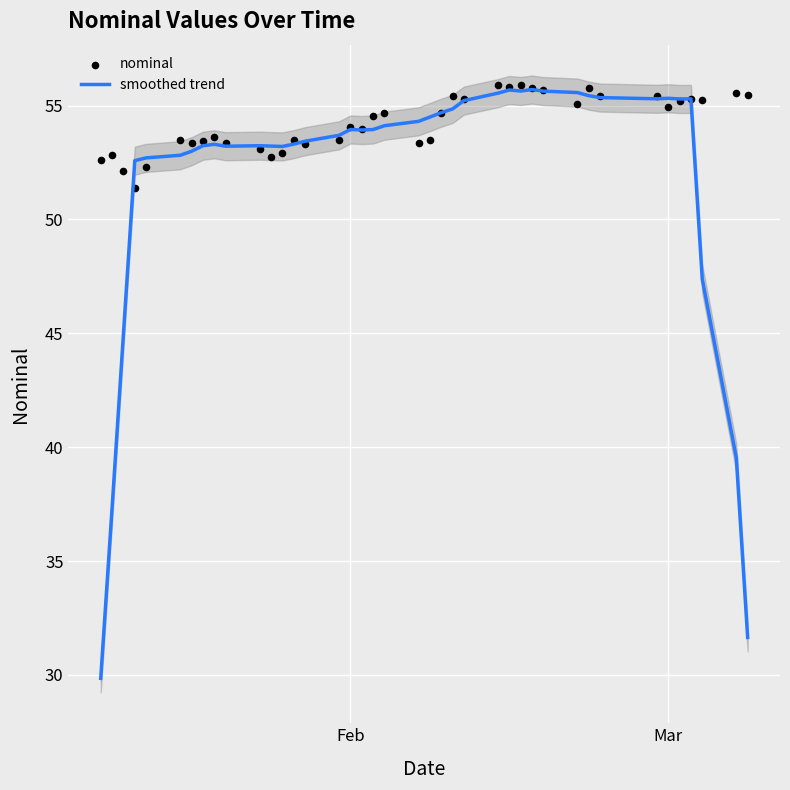

Which series has the largest total across all categories?

nominal